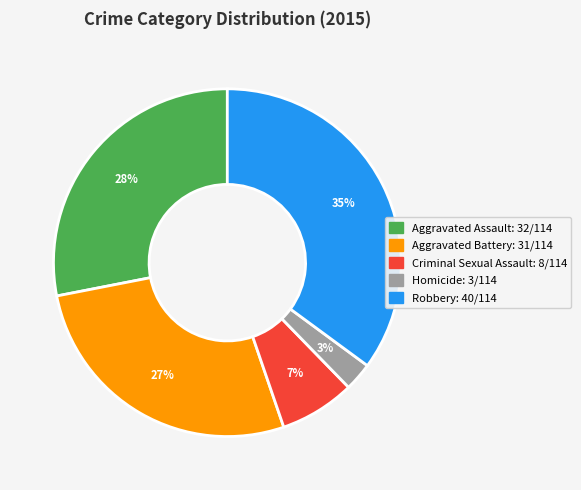

Count the number of slices in the pie.

5